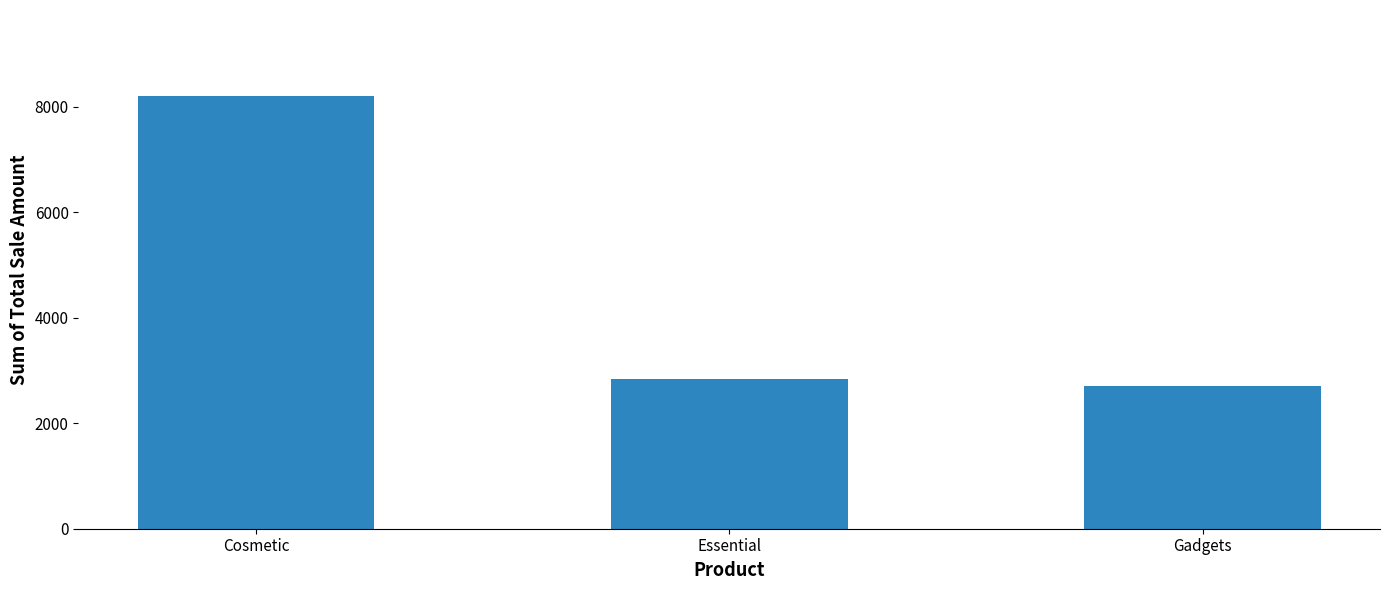

What is the approximate value at Gadgets?

2700.9